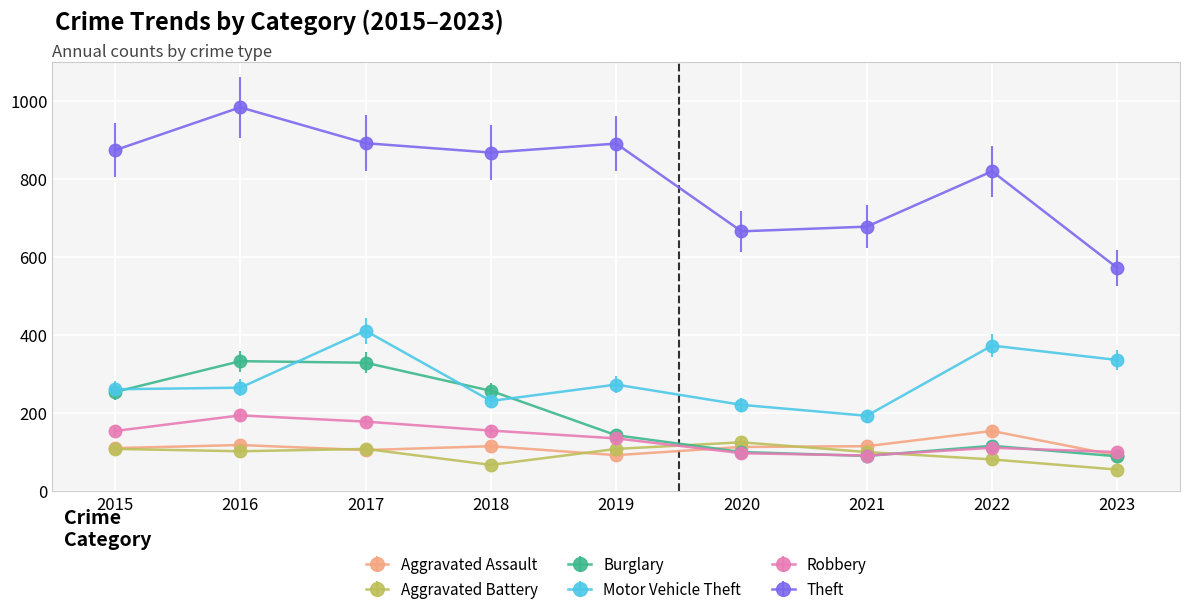

True or false: Aggravated Battery has more than 2 points higher than both neighbors.

False